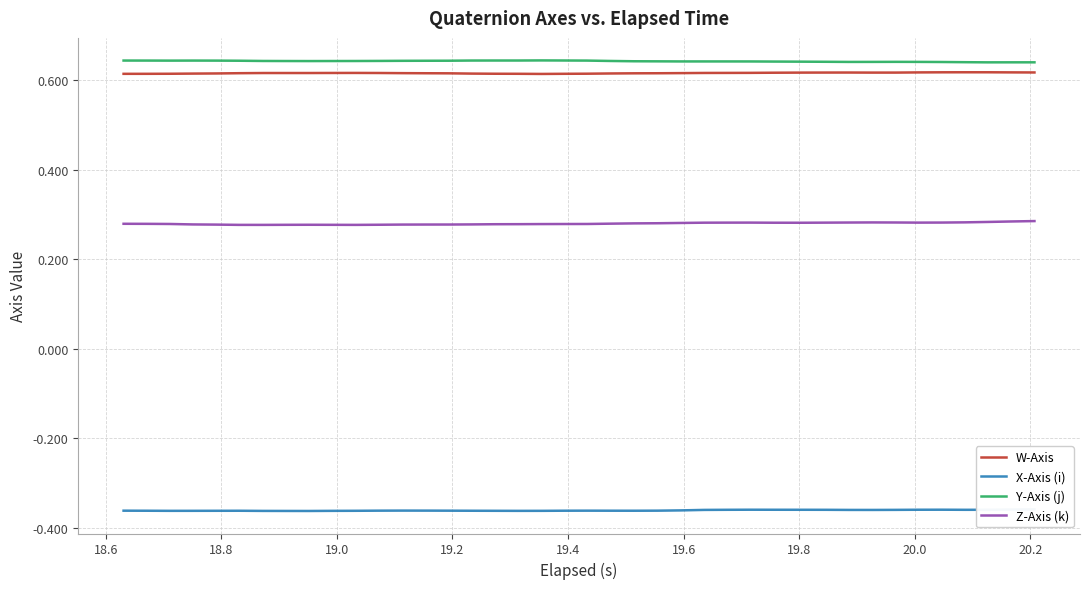

How many lines are shown in the chart?

4